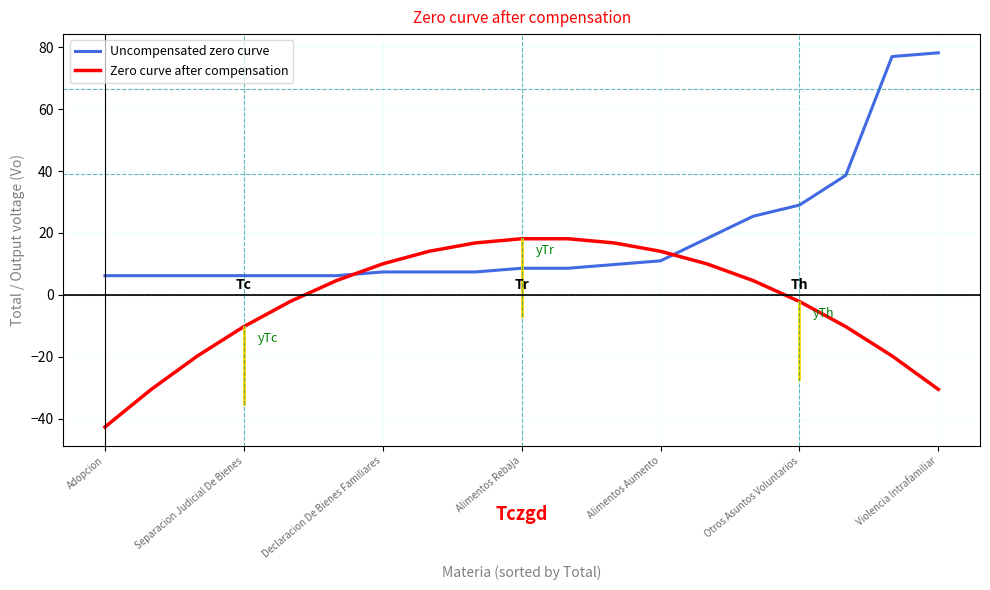

How many positive values does the Zero curve after compensation series have?

10